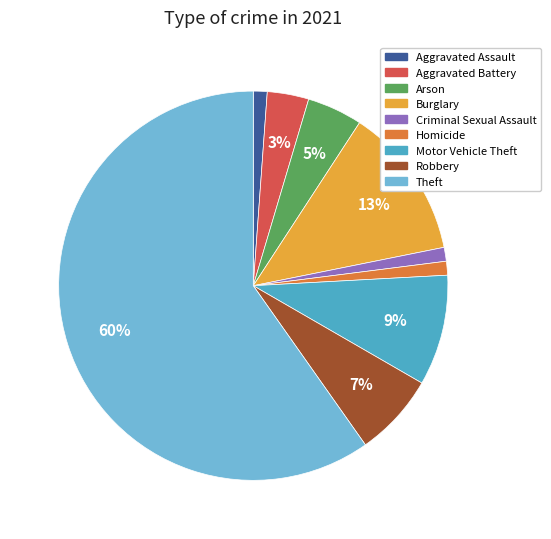

Approximately how many times larger is the value at Motor Vehicle Theft compared to Burglary?

0.7